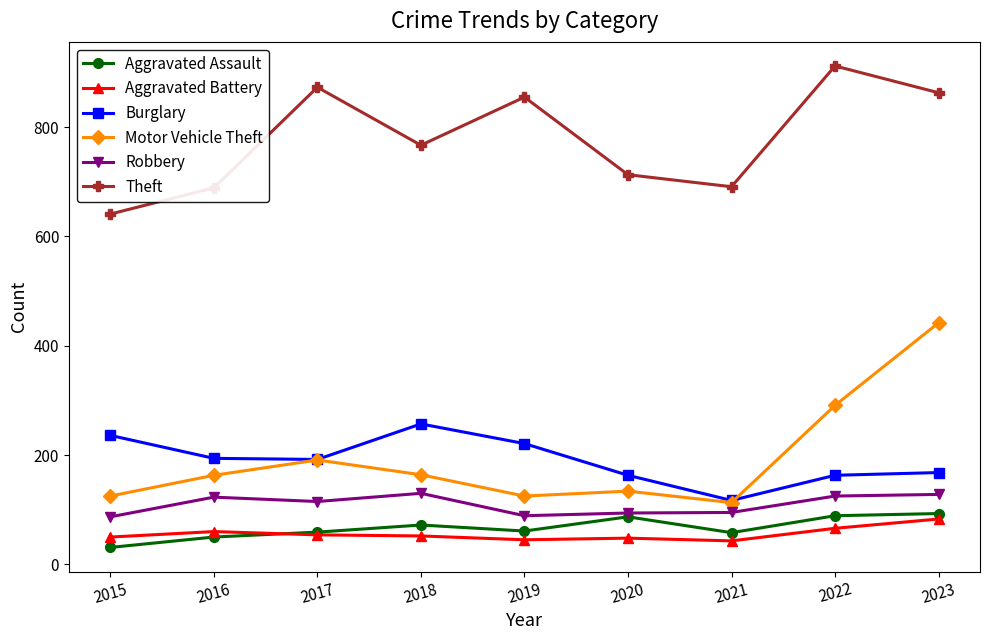

Which series has the largest range (max minus min)?

Motor Vehicle Theft